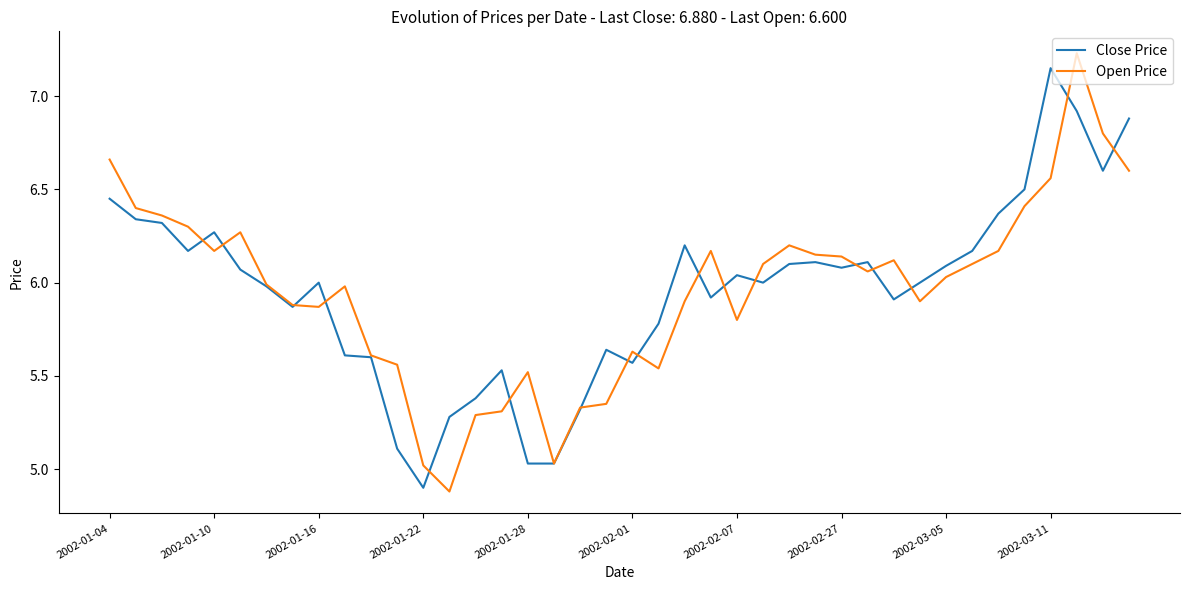

What is the minimum value shown in the chart?

4.9